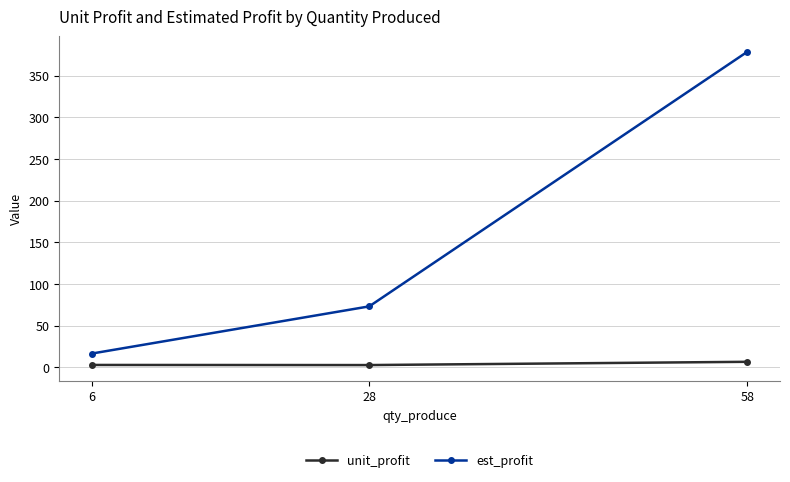

What is the difference between the second highest and minimum values in the est_profit series?

56.6